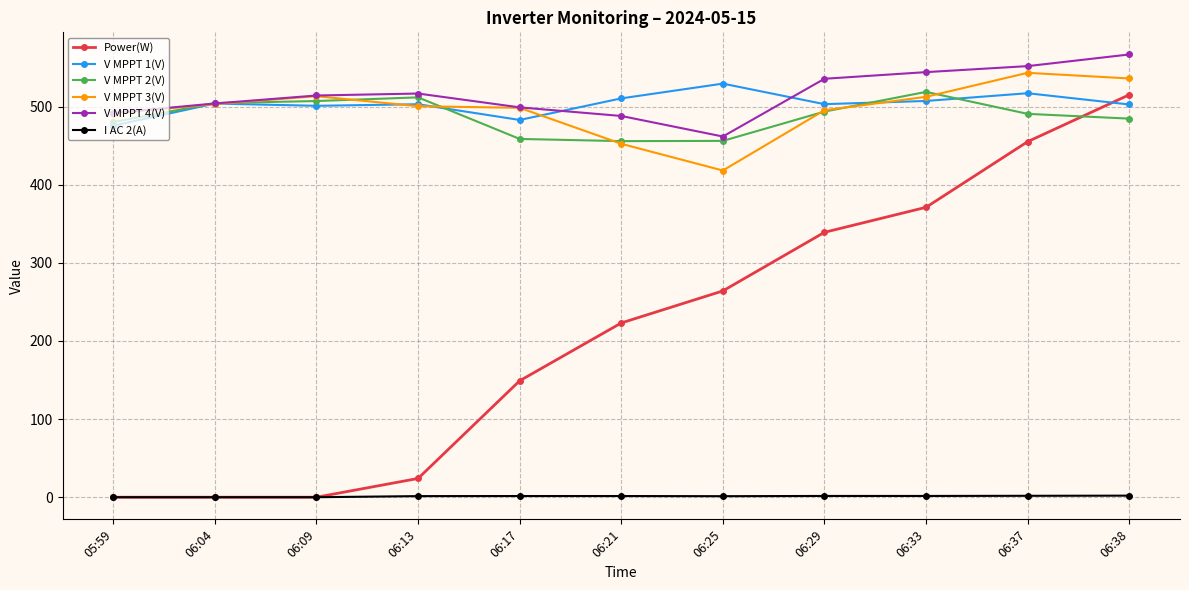

True or false: V MPPT 3(V) has a value of 718.8 at 06:38.

False